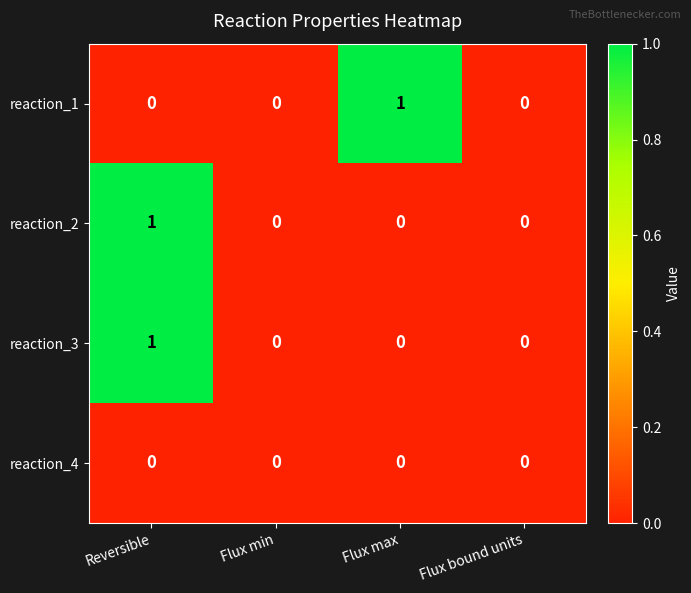

At which label does reaction_3 reach its peak?

Reversible